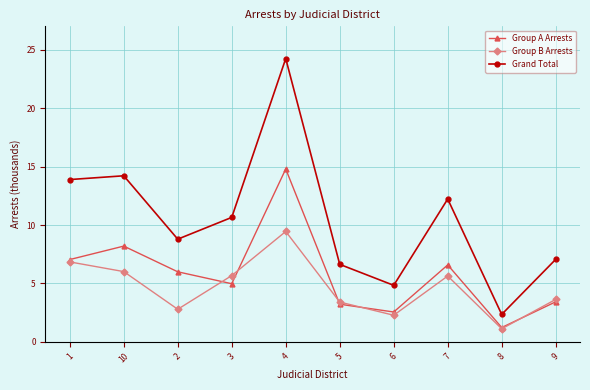

At which label does Group B Arrests reach its peak?

4